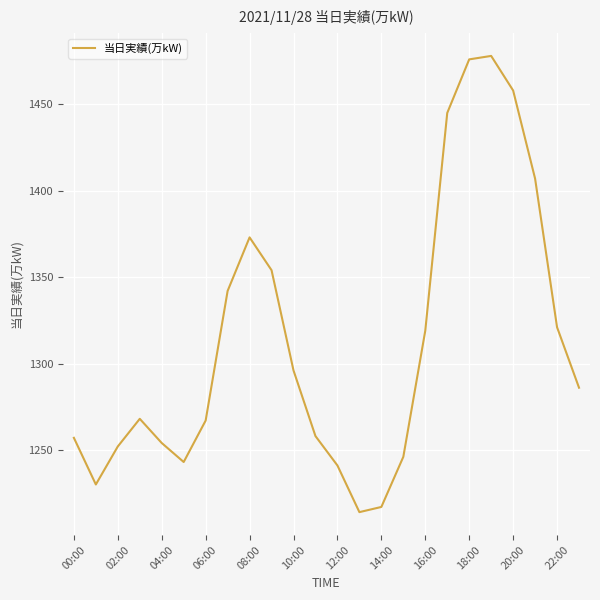

What is the maximum value shown in the chart?

1478